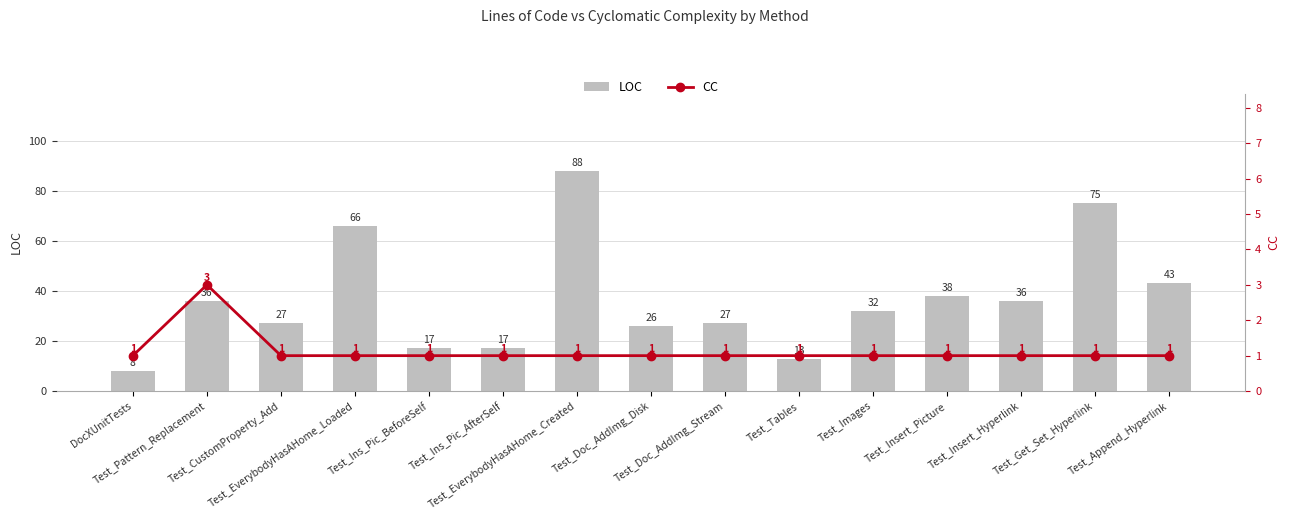

Is it true that CC equals 1 at Test_Append_Hyperlink?

False